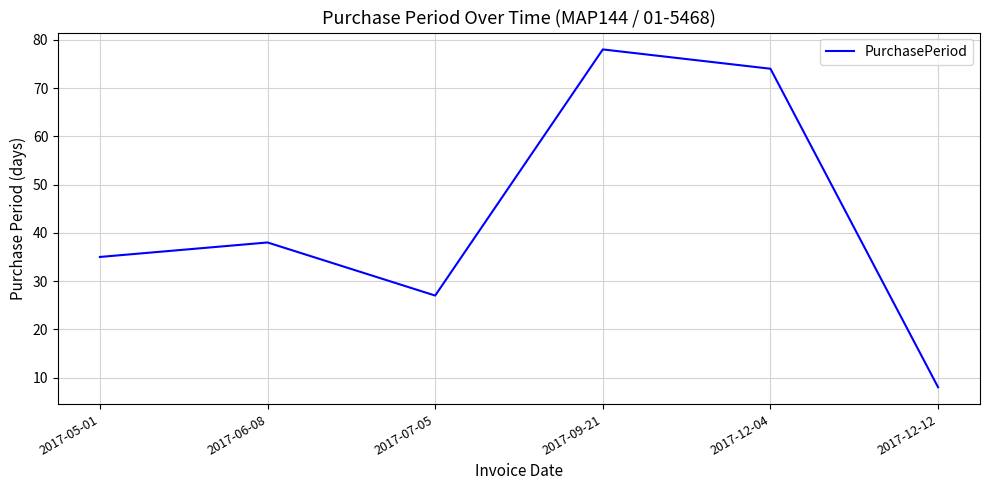

What is the approximate value at 2017-12-04?

74